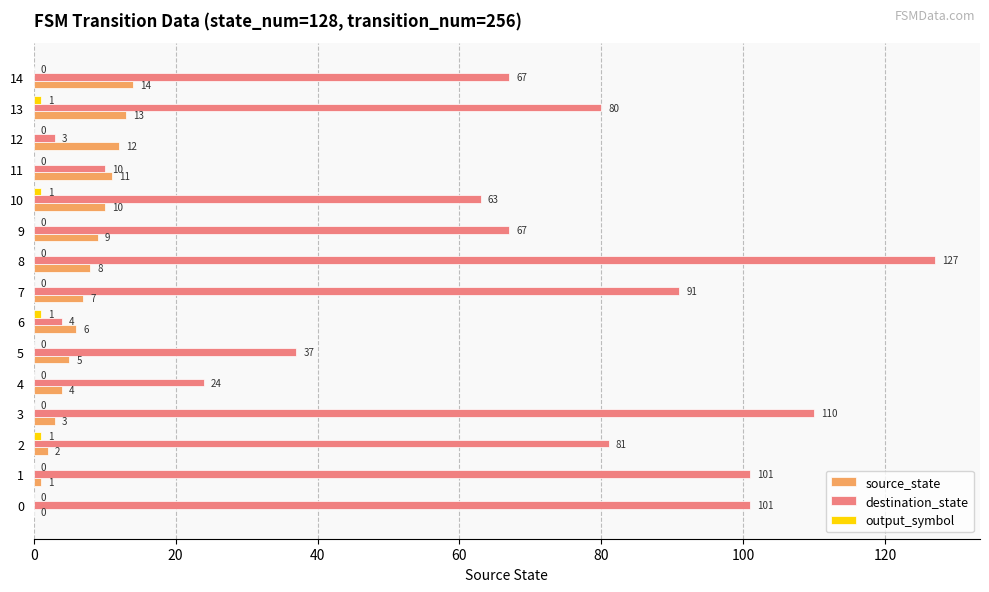

What is the sum of the source_state values at 10 and 13?

23